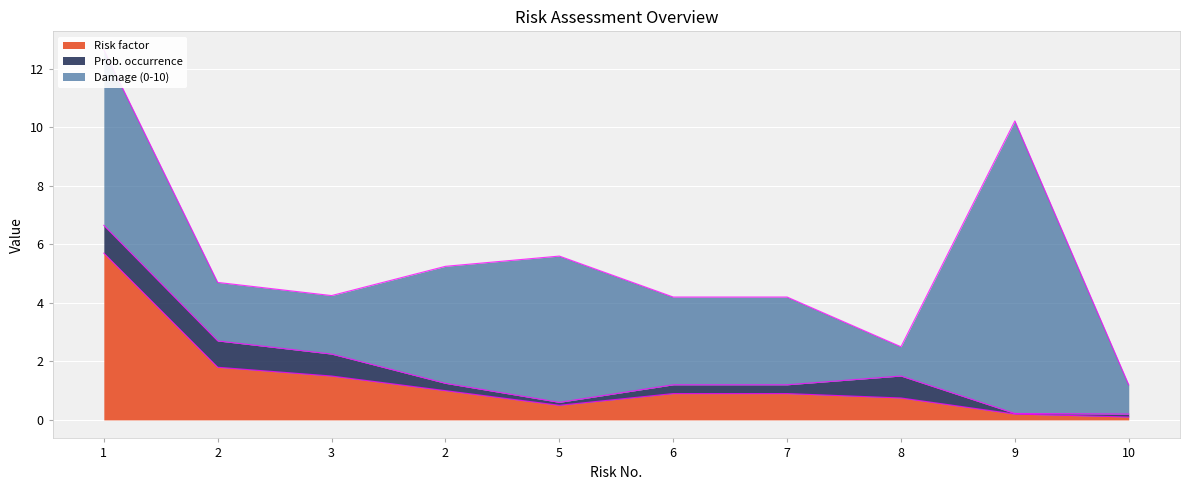

List the series in order of their peak value, lowest first.

Prob. occurrence, Risk factor, Damage (0-10)